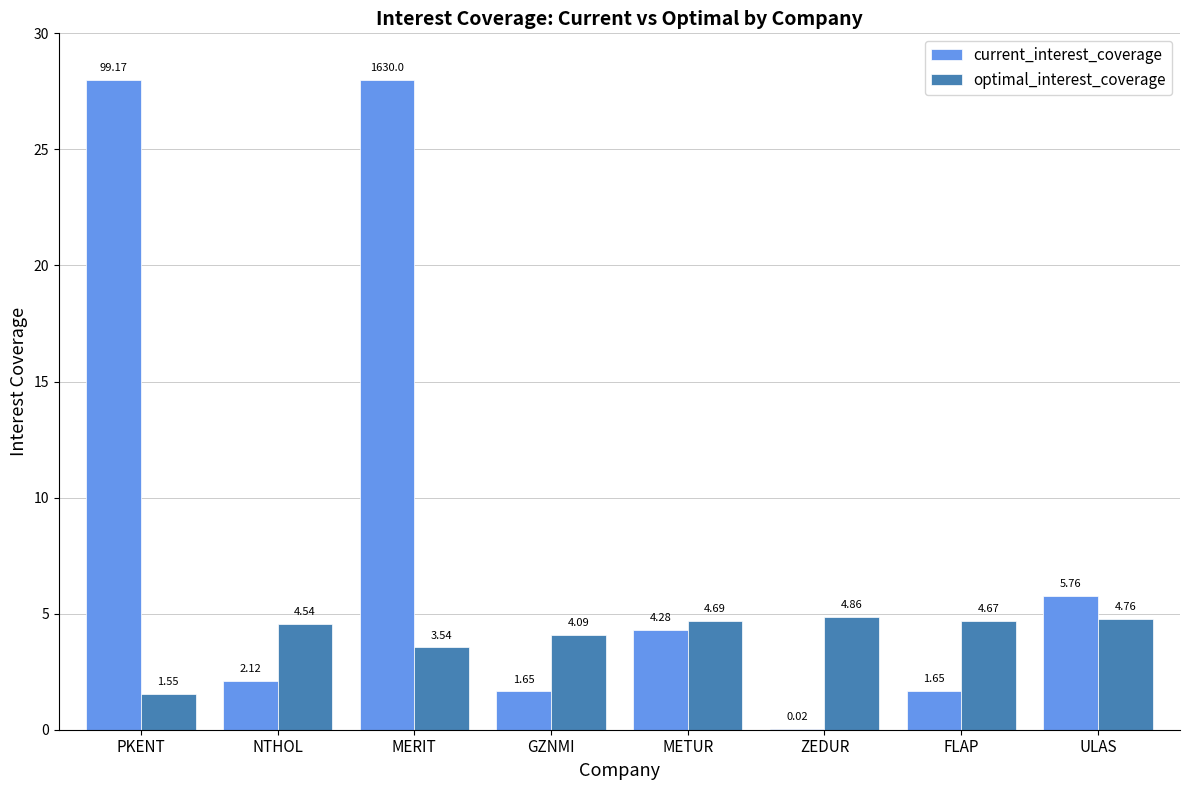

Which category has the highest value in the optimal_interest_coverage series?

ZEDUR